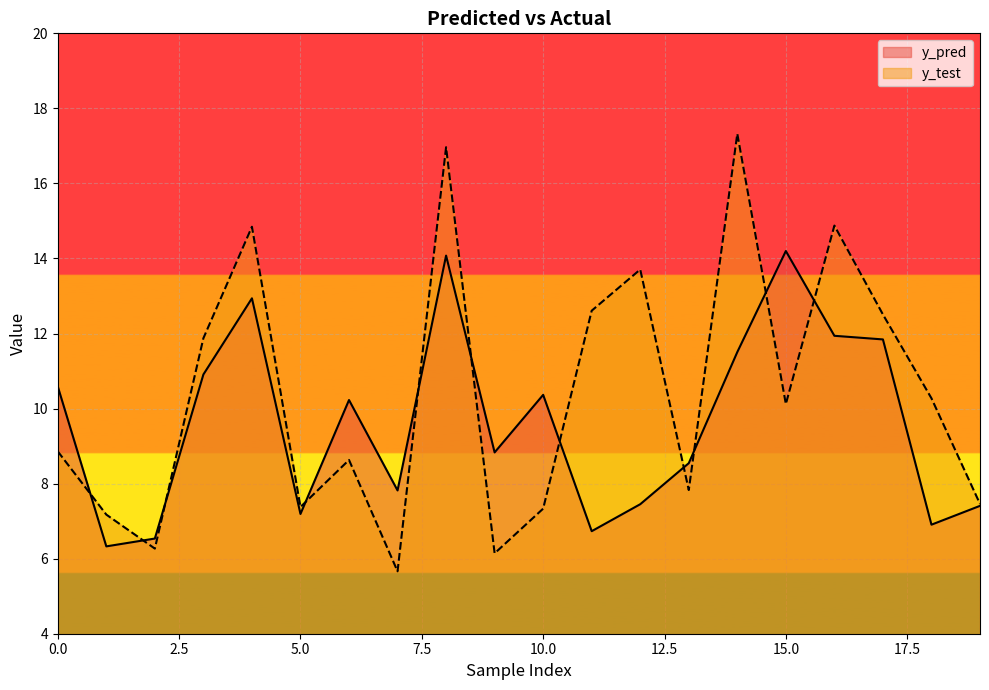

Is it true that y_test equals 3.9 at 0.0?

False